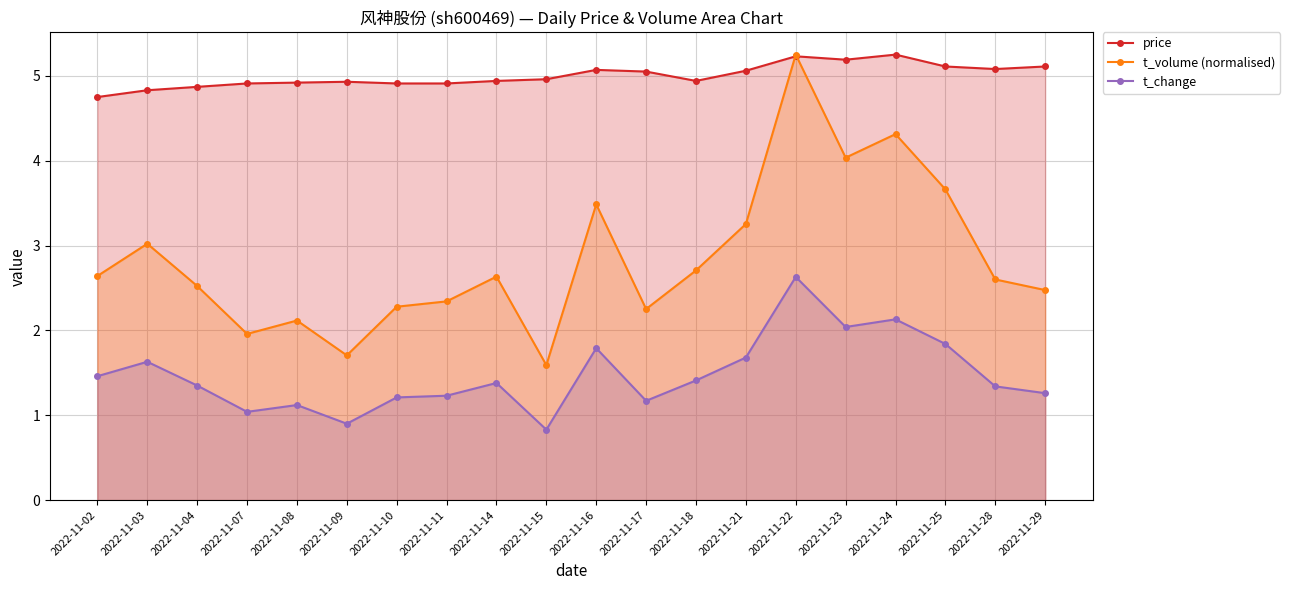

Reading left to right, extract all data points from this chart.

price: 2022-11-02=4.8	2022-11-03=4.8	2022-11-04=4.9	2022-11-07=4.9	2022-11-08=4.9	2022-11-09=4.9	2022-11-10=4.9	2022-11-11=4.9	2022-11-14=4.9	2022-11-15=5.0	2022-11-16=5.1	2022-11-17=5.0	2022-11-18=4.9	2022-11-21=5.1	2022-11-22=5.2	2022-11-23=5.2	2022-11-24=5.2	2022-11-25=5.1	2022-11-28=5.1	2022-11-29=5.1
t_volume (normalised): 2022-11-02=2.6	2022-11-03=3.0	2022-11-04=2.5	2022-11-07=2.0	2022-11-08=2.1	2022-11-09=1.7	2022-11-10=2.3	2022-11-11=2.3	2022-11-14=2.6	2022-11-15=1.6	2022-11-16=3.5	2022-11-17=2.3	2022-11-18=2.7	2022-11-21=3.3	2022-11-22=5.2	2022-11-23=4.0	2022-11-24=4.3	2022-11-25=3.7	2022-11-28=2.6	2022-11-29=2.5
t_change: 2022-11-02=1.5	2022-11-03=1.6	2022-11-04=1.4	2022-11-07=1.0	2022-11-08=1.1	2022-11-09=0.9	2022-11-10=1.2	2022-11-11=1.2	2022-11-14=1.4	2022-11-15=0.8	2022-11-16=1.8	2022-11-17=1.2	2022-11-18=1.4	2022-11-21=1.7	2022-11-22=2.6	2022-11-23=2.0	2022-11-24=2.1	2022-11-25=1.8	2022-11-28=1.3	2022-11-29=1.3